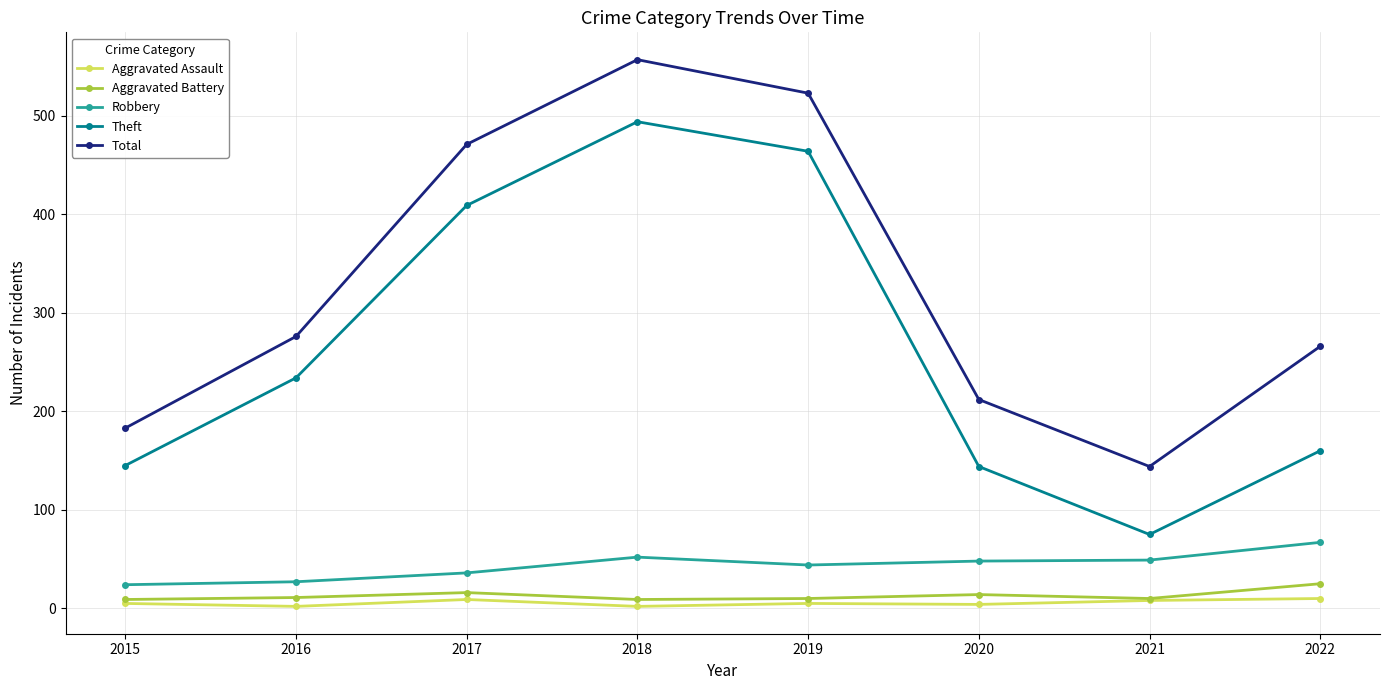

How many interior local peaks does the Total series have?

1